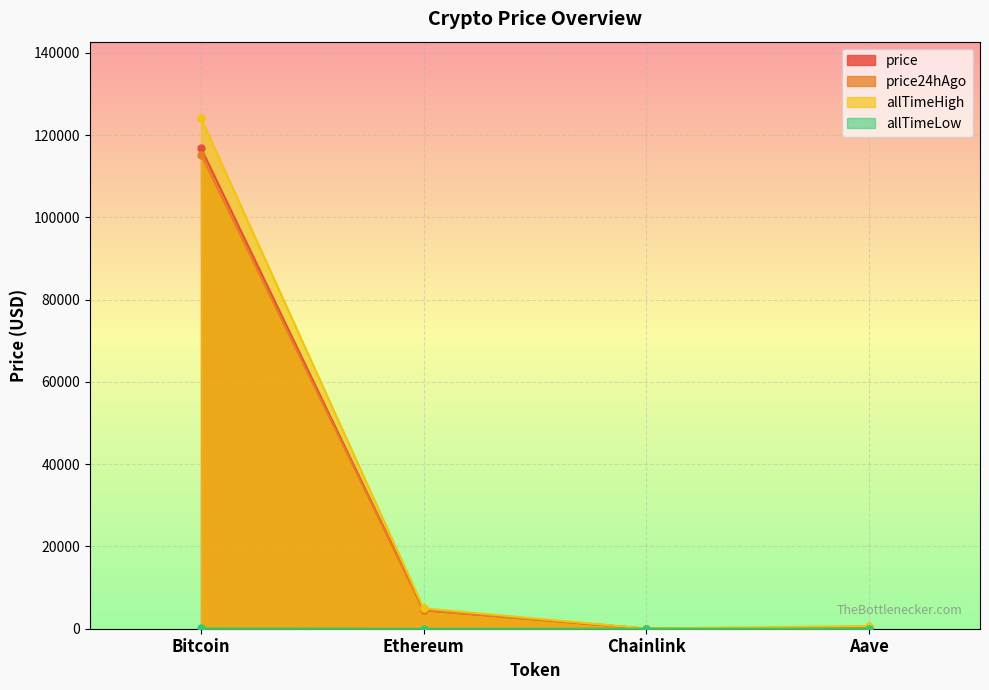

The value of allTimeHigh at Chainlink is 52.7. True or false?

True